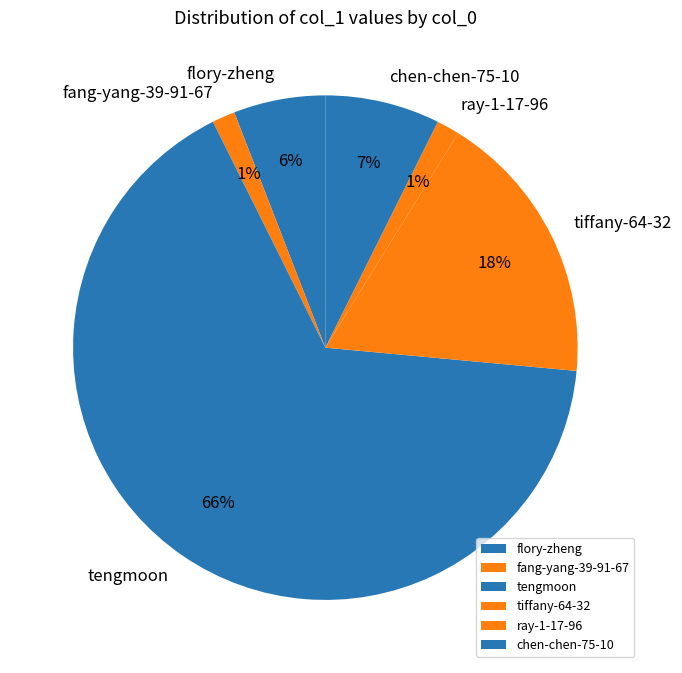

How many segments does this pie chart have?

6